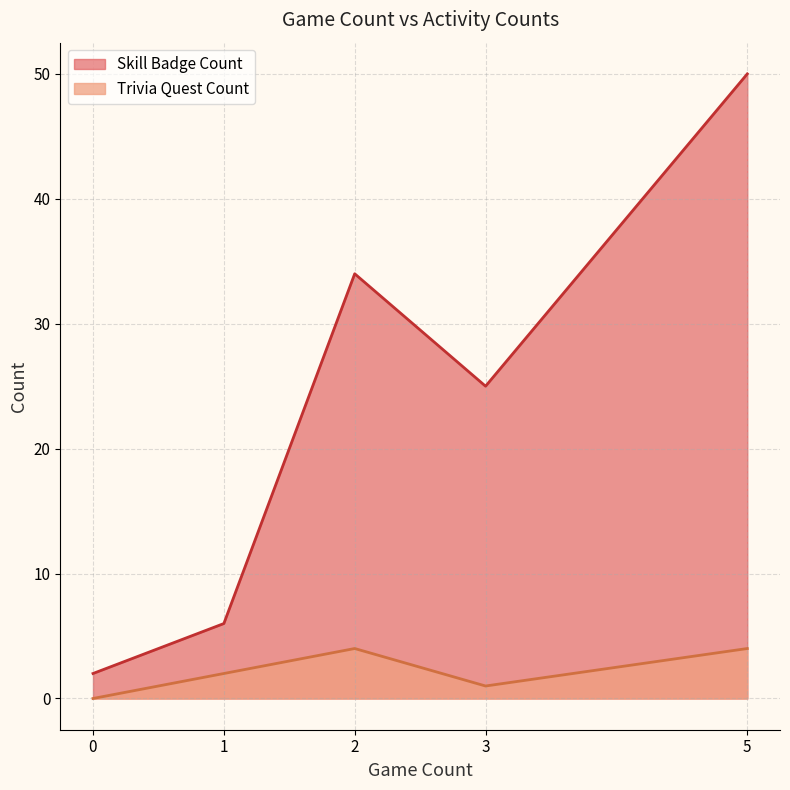

What is the sum of all Trivia Quest Count values?

11